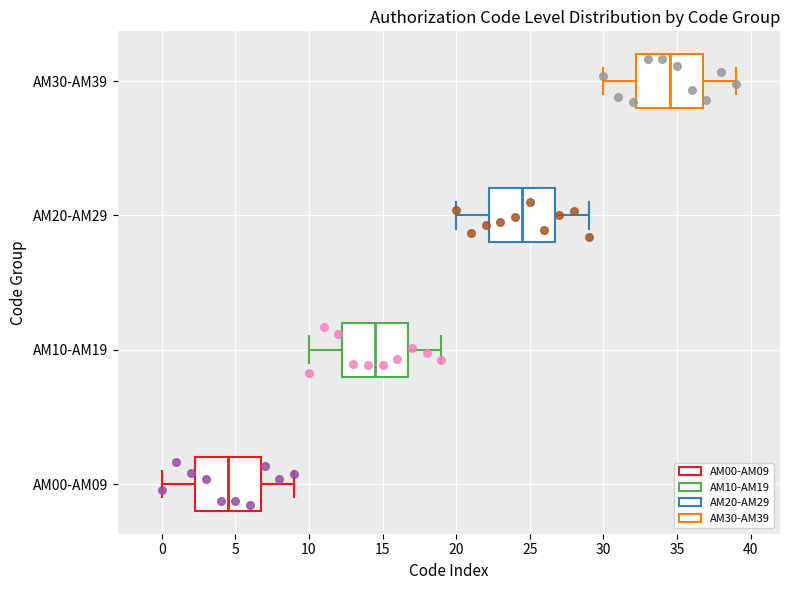

Reading bottom to top, read every box against the x-axis: the position of its median line, the range the box covers, and the ends of its whiskers. The values are not printed on the chart, so give them approximately, as read against the axis.

AM00-AM09: median 4.5, box 2.5 to 7.0, whiskers 0.0 to 9.0
AM10-AM19: median 14.5, box 12.5 to 17.0, whiskers 10.0 to 19.0
AM20-AM29: median 24.5, box 22.5 to 27.0, whiskers 20.0 to 29.0
AM30-AM39: median 34.5, box 32.5 to 37.0, whiskers 30.0 to 39.0